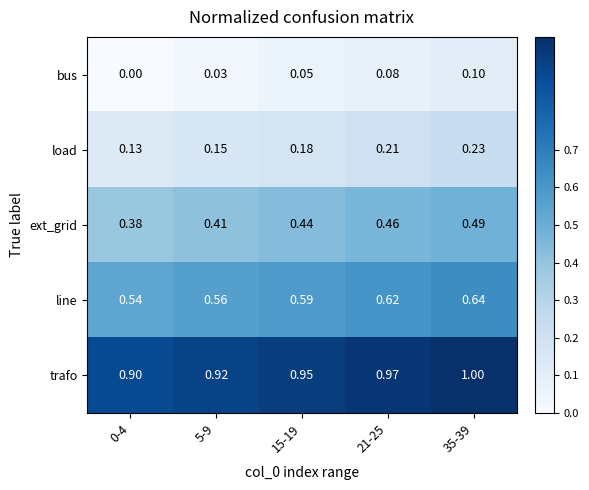

Which series has the largest range (max minus min)?

ext_grid